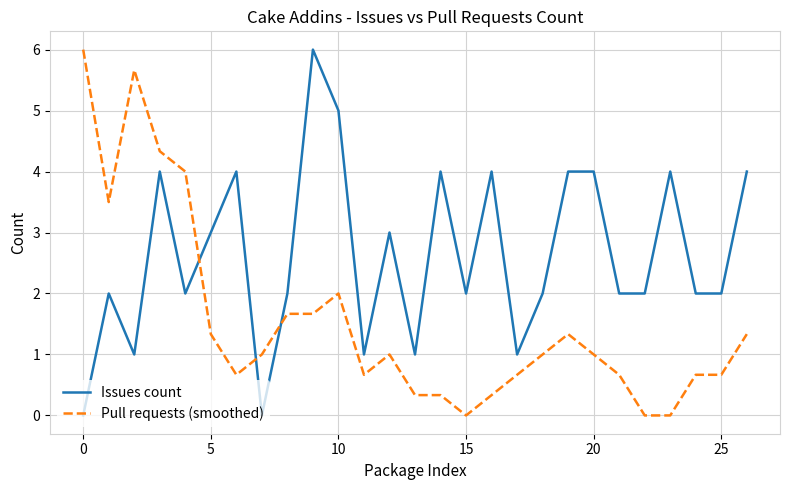

True or false: Issues count and Pull requests (smoothed) cross at least once.

True